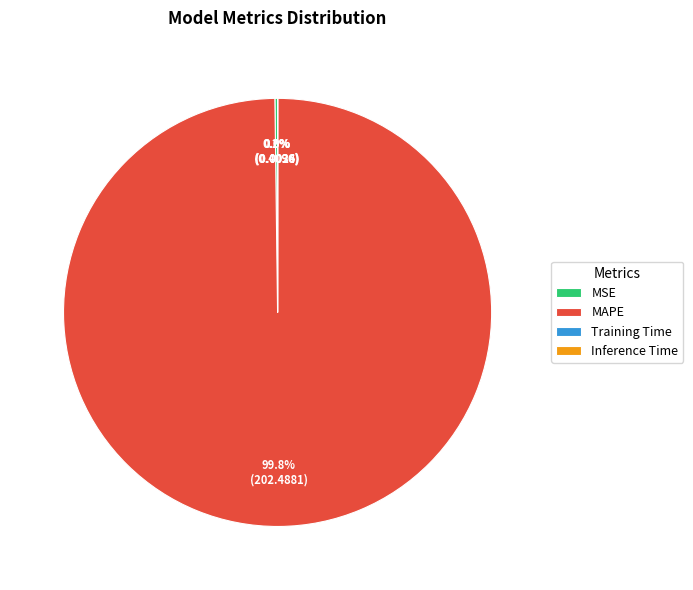

Which category has the biggest portion of the pie?

MAPE